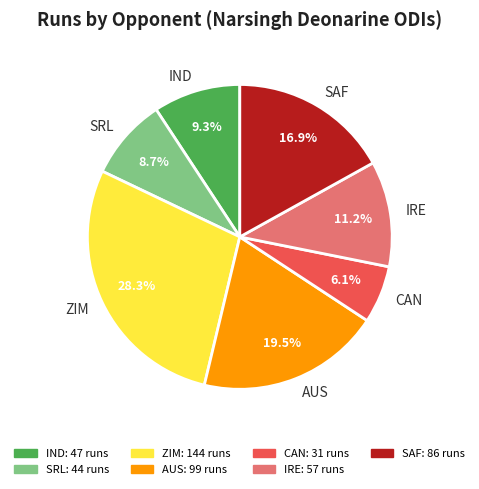

To the nearest percent, what is the average slice percentage?

14%